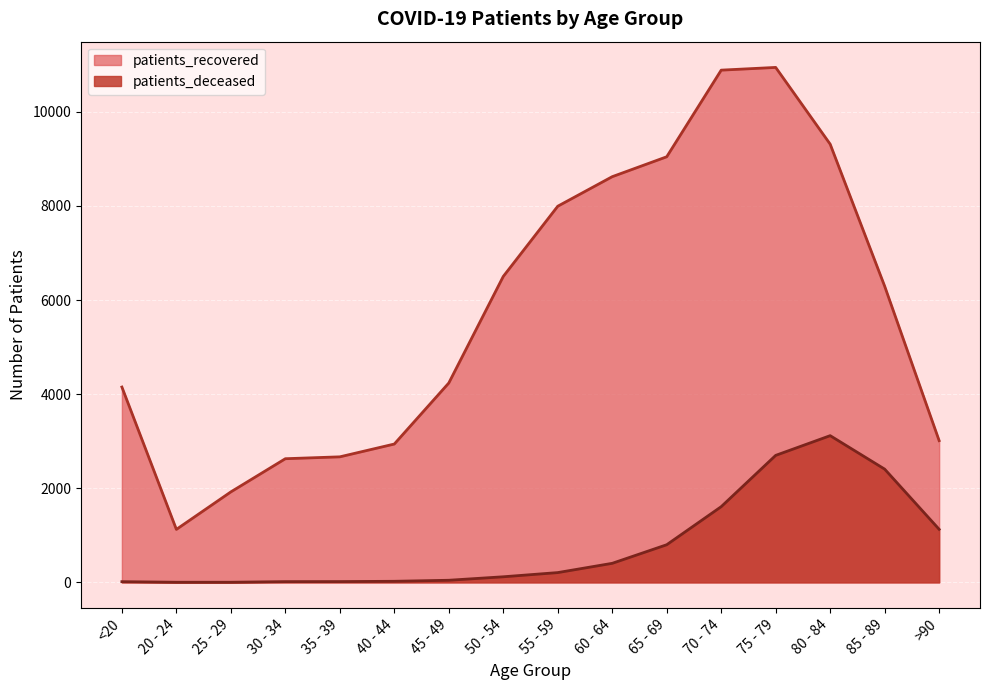

Is it true that patients_deceased equals 7 at 30 - 34?

False